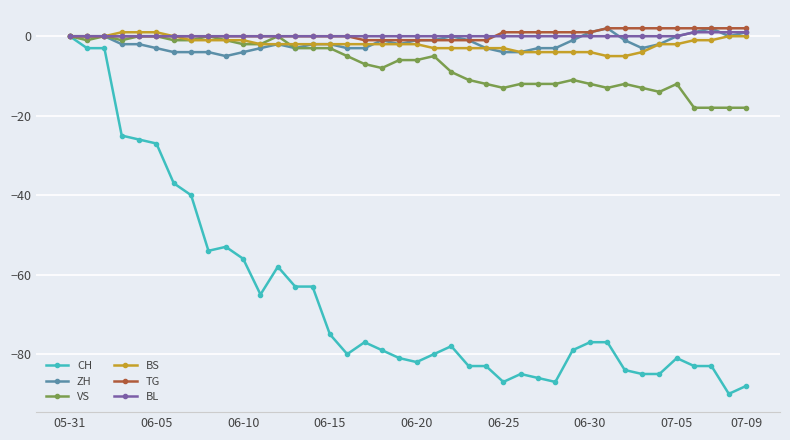

True or false: CH has more than 0 points higher than both neighbors.

True